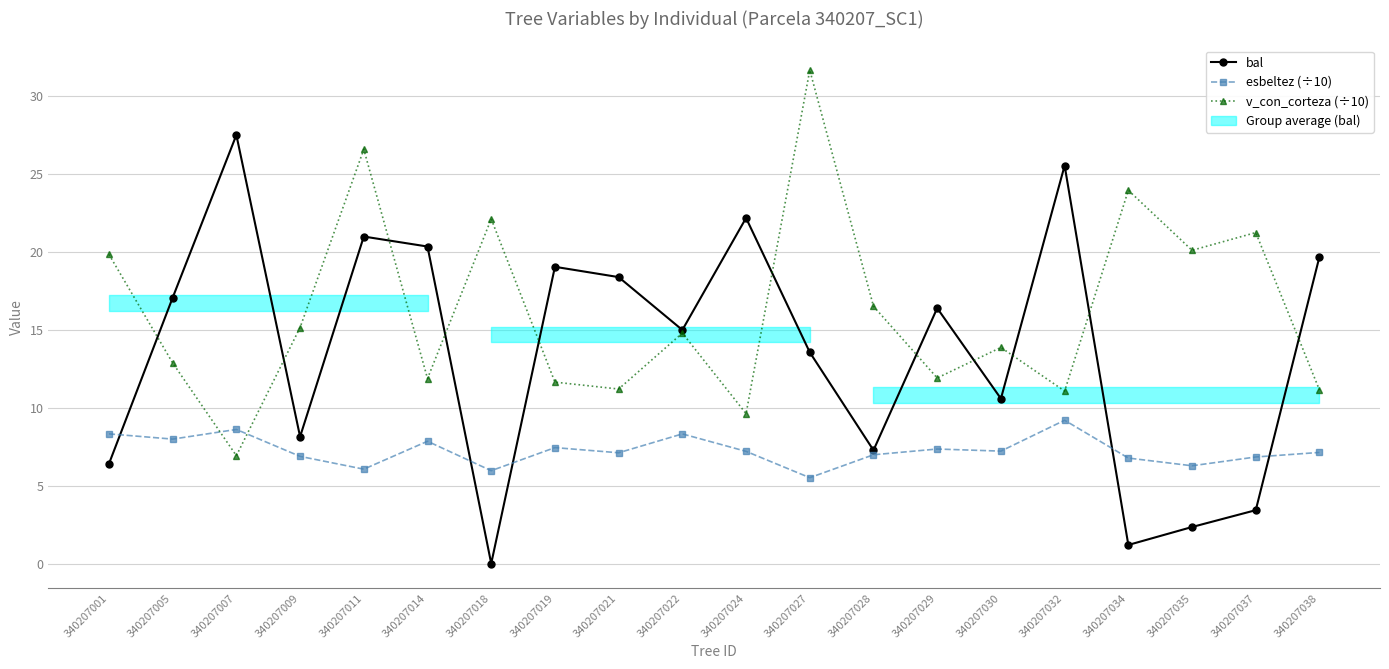

At which label does bal first exceed 16?

340207005